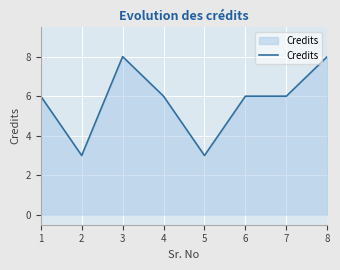

Reading left to right, list all the values displayed in this chart.

1=6	2=3	3=8	4=6	5=3	6=6	7=6	8=8